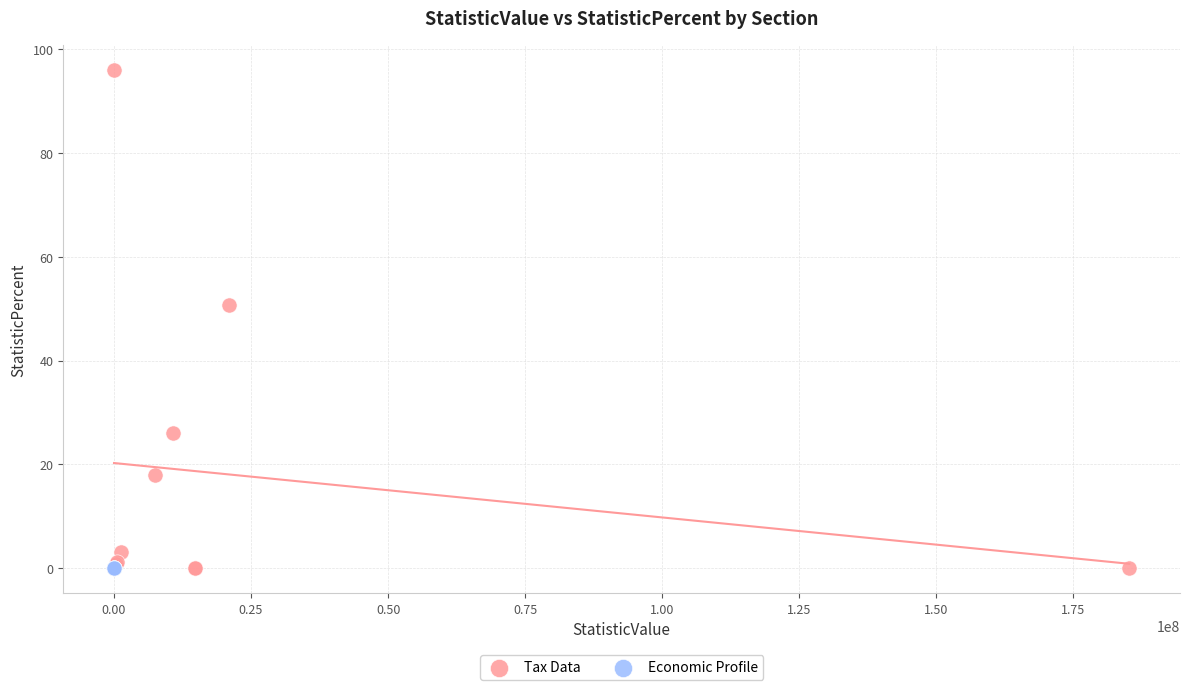

Which series contains the highest Y value?

Tax Data